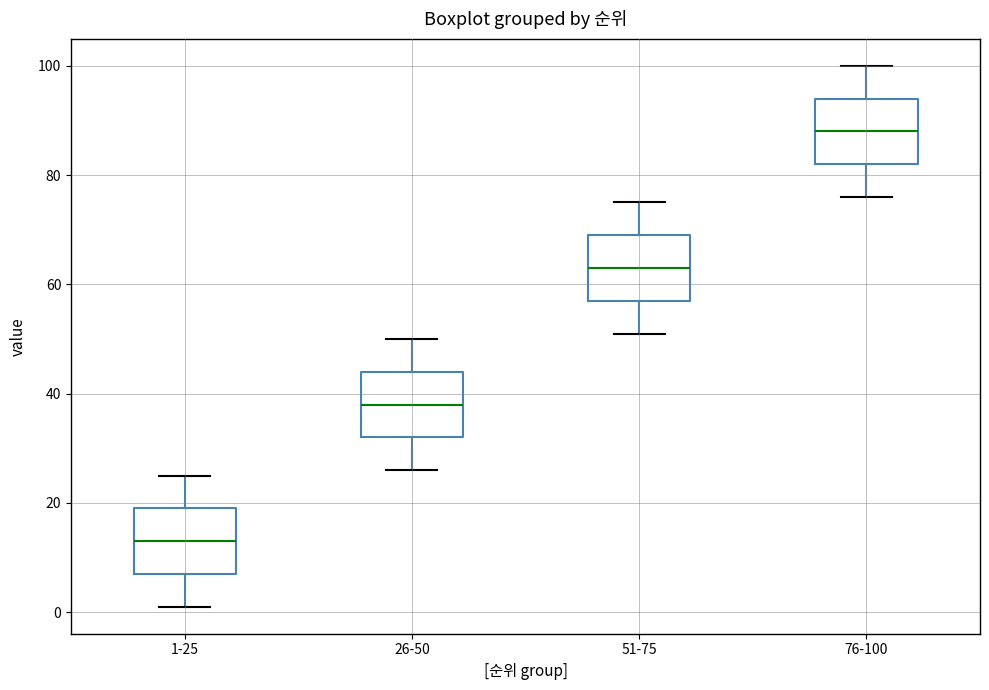

Where is the lower edge of the box for 1-25 on the y-axis? The values are not printed on the chart, so give them approximately, as read against the axis.

8